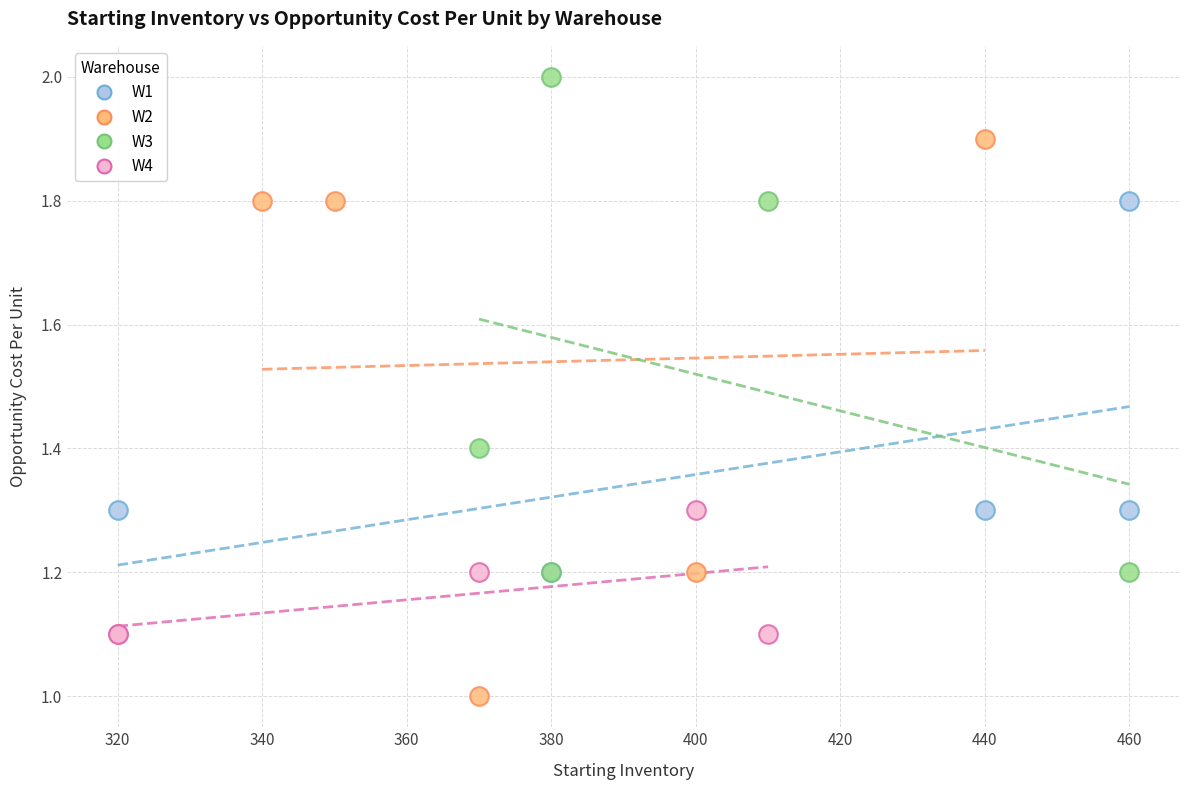

What are all the series names shown in the legend?

W1, W2, W3, W4